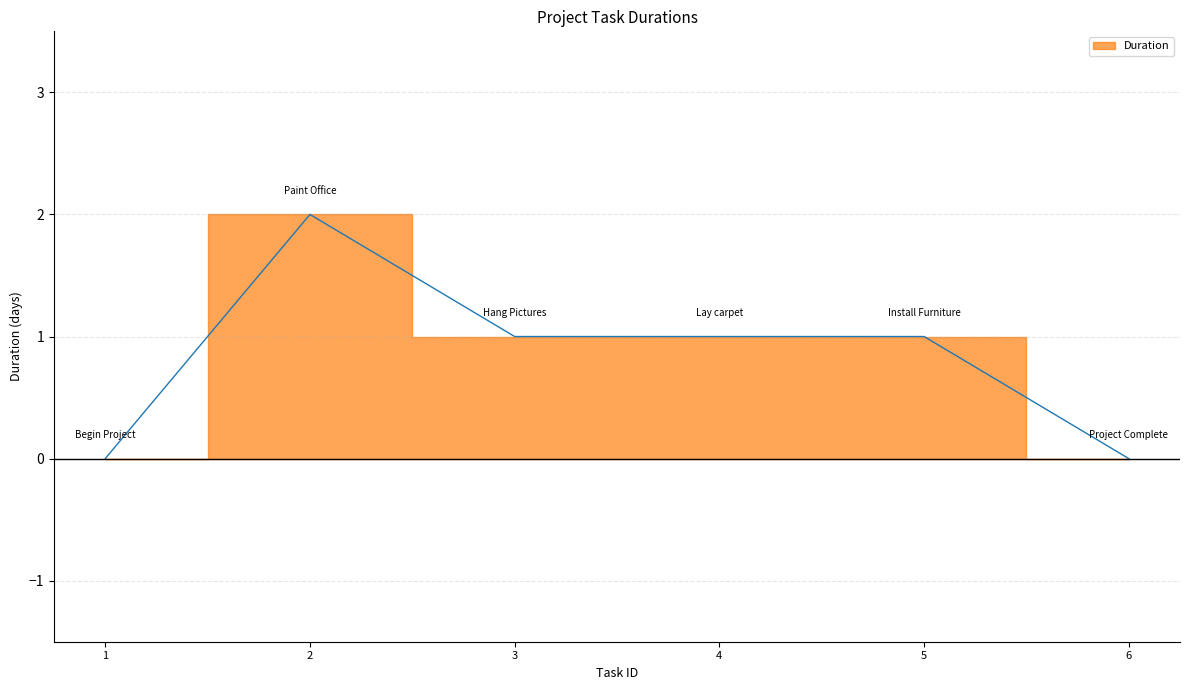

What is the approximate value at 2?

2